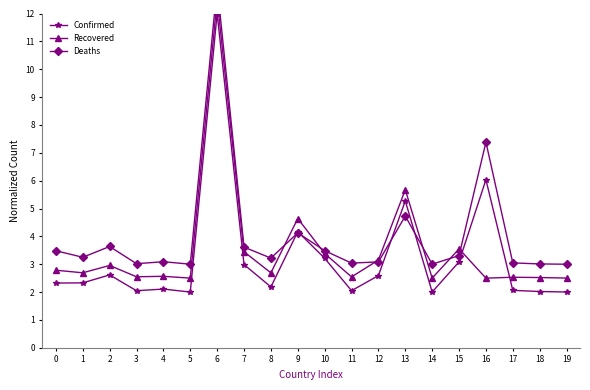

True or false: Recovered has more than 2 interior local peaks.

True